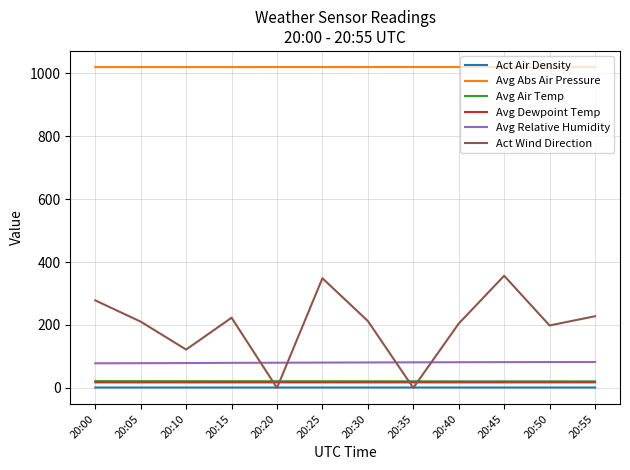

What is the sum of the Avg Abs Air Pressure values at 20:15 and 20:10?

2040.0